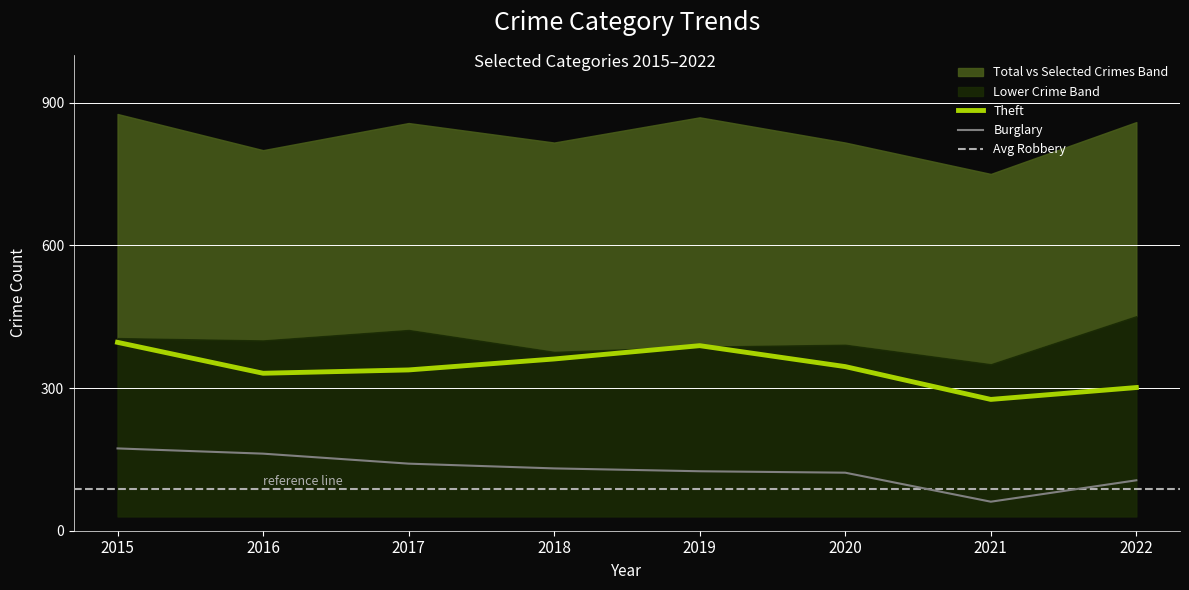

Which has a higher value, 2016 or 2021?

2016